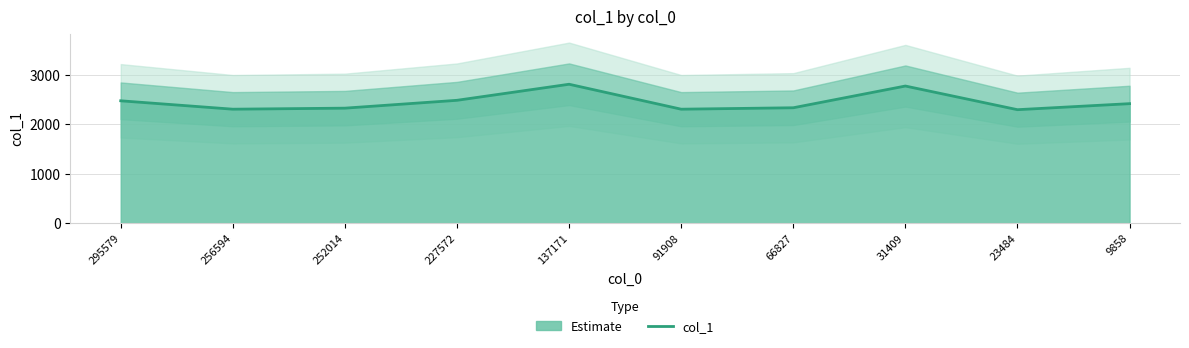

How many lines are shown in the chart?

1